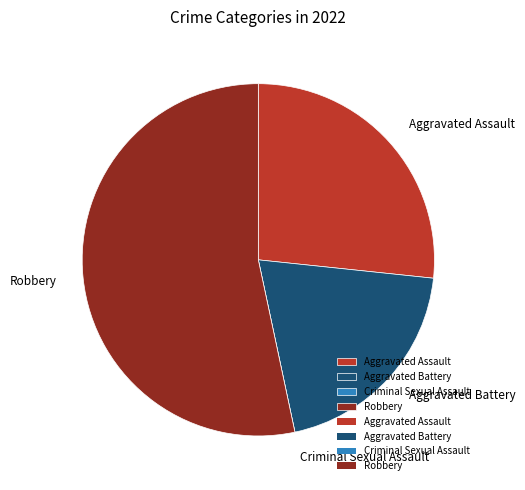

Which category has the biggest portion of the pie?

Robbery